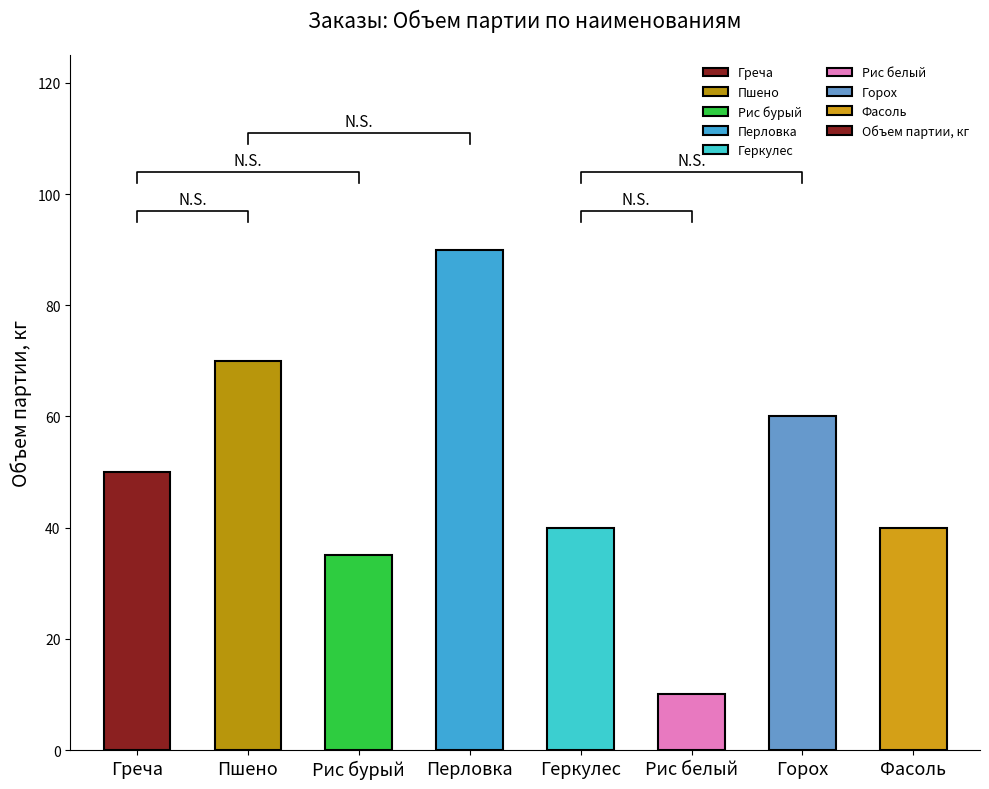

What is the difference between the maximum and second lowest values?

55